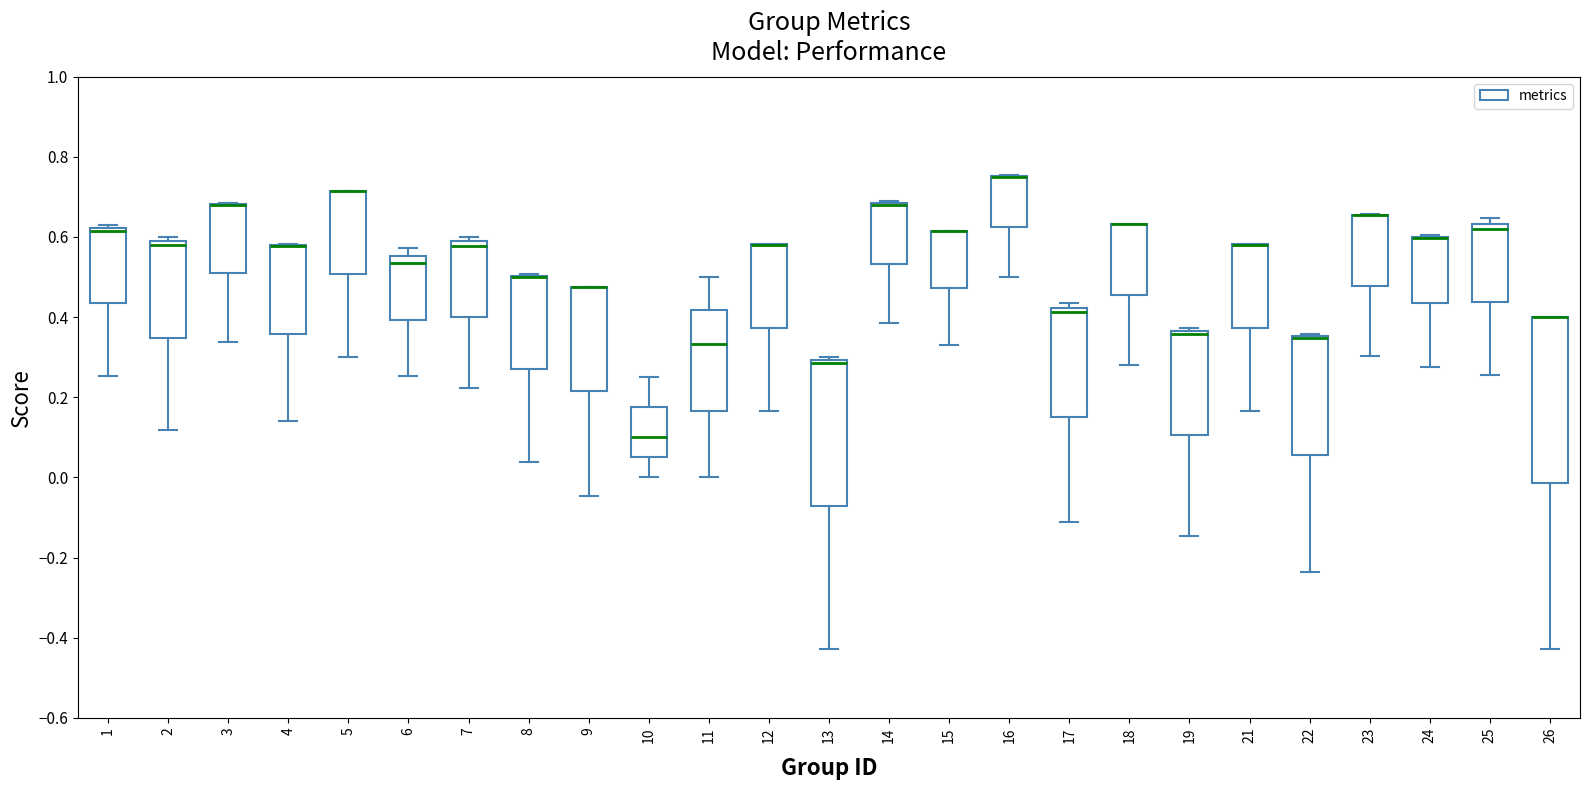

Reading left to right, read every box against the y-axis: the position of its median line, the range the box covers, and the ends of its whiskers. The values are not printed on the chart, so give them approximately, as read against the axis.

1: median 0.62 (just below the box's upper edge), box 0.44 to 0.62, whiskers 0.26 to 0.62 (just above the box's upper edge)
2: median 0.58, box 0.34 to 0.60, whiskers 0.12 to 0.60 (just above the box's upper edge)
3: median 0.68 (drawn on the box's upper edge), box 0.50 to 0.68, whiskers 0.34 to 0.68
4: median 0.58 (drawn on the box's upper edge), box 0.36 to 0.58, whiskers 0.14 to 0.58
5: median 0.72 (drawn on the box's upper edge), box 0.50 to 0.72, whiskers 0.30 to 0.72
6: median 0.54, box 0.40 to 0.56, whiskers 0.26 to 0.58
7: median 0.58 (just below the box's upper edge), box 0.40 to 0.58, whiskers 0.22 to 0.60
8: median 0.50 (drawn on the box's upper edge), box 0.26 to 0.50, whiskers 0.04 to 0.50
9: median 0.48 (drawn on the box's upper edge), box 0.22 to 0.48, whiskers -0.04 to 0.48
10: median 0.10, box 0.06 to 0.18, whiskers 0.00 to 0.26
11: median 0.34, box 0.16 to 0.42, whiskers 0.00 to 0.50
12: median 0.58 (drawn on the box's upper edge), box 0.38 to 0.58, whiskers 0.16 to 0.58
13: median 0.28, box -0.08 to 0.30, whiskers -0.42 to 0.30 (just above the box's upper edge)
14: median 0.68 (drawn on the box's upper edge), box 0.54 to 0.68, whiskers 0.38 to 0.68
15: median 0.62 (drawn on the box's upper edge), box 0.48 to 0.62, whiskers 0.32 to 0.62
16: median 0.76 (drawn on the box's upper edge), box 0.62 to 0.76, whiskers 0.50 to 0.76
17: median 0.42 (just below the box's upper edge), box 0.16 to 0.42, whiskers -0.12 to 0.44
18: median 0.64 (drawn on the box's upper edge), box 0.46 to 0.64, whiskers 0.28 to 0.64
19: median 0.36 (just below the box's upper edge), box 0.10 to 0.36, whiskers -0.14 to 0.38
21: median 0.58 (drawn on the box's upper edge), box 0.38 to 0.58, whiskers 0.16 to 0.58
22: median 0.34 (drawn on the box's upper edge), box 0.06 to 0.36, whiskers -0.24 to 0.36
23: median 0.66 (drawn on the box's upper edge), box 0.48 to 0.66, whiskers 0.30 to 0.66
24: median 0.60 (drawn on the box's upper edge), box 0.44 to 0.60, whiskers 0.28 to 0.60
25: median 0.62, box 0.44 to 0.64, whiskers 0.26 to 0.64 (just above the box's upper edge)
26: median 0.40 (drawn on the box's upper edge), box -0.02 to 0.40, whiskers -0.42 to 0.40